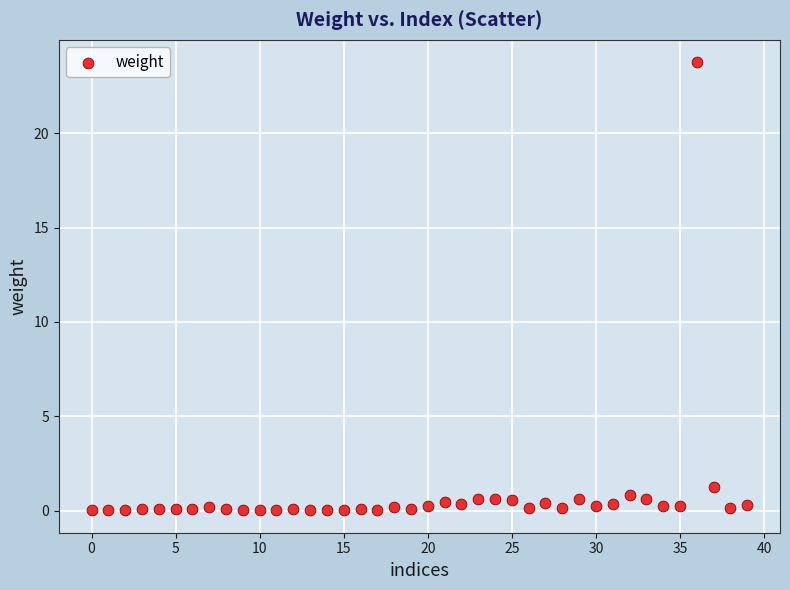

What is the range of Y values (max minus min)?

23.8